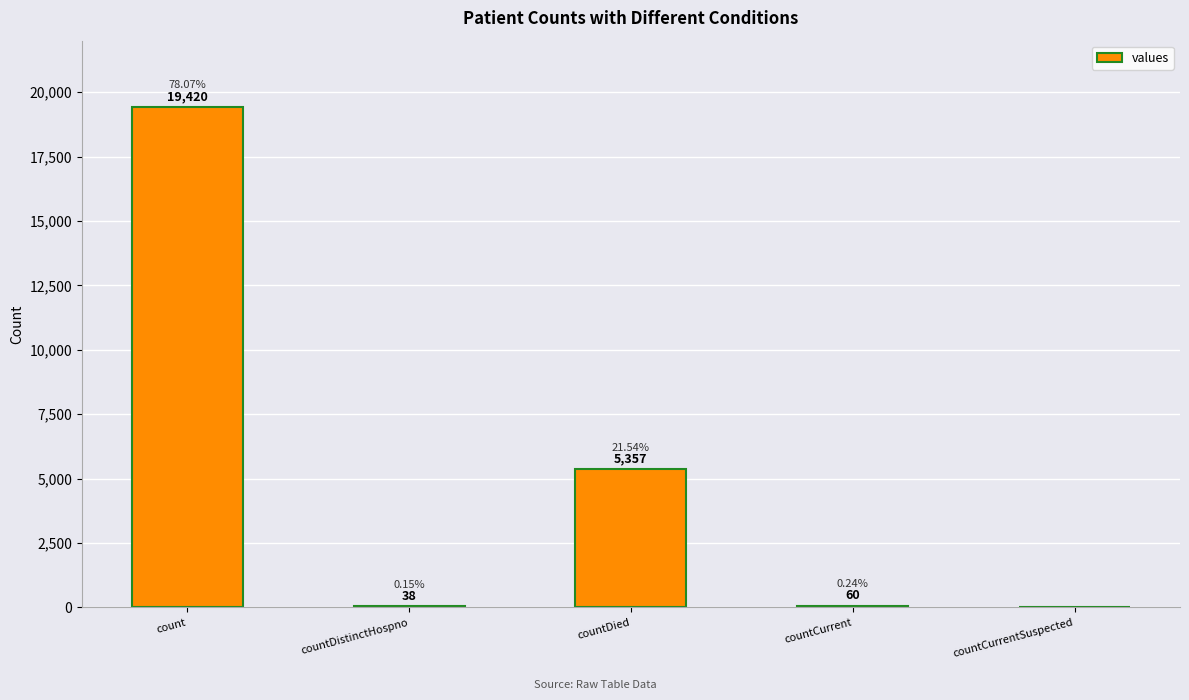

Which label corresponds to the largest value in the chart?

count